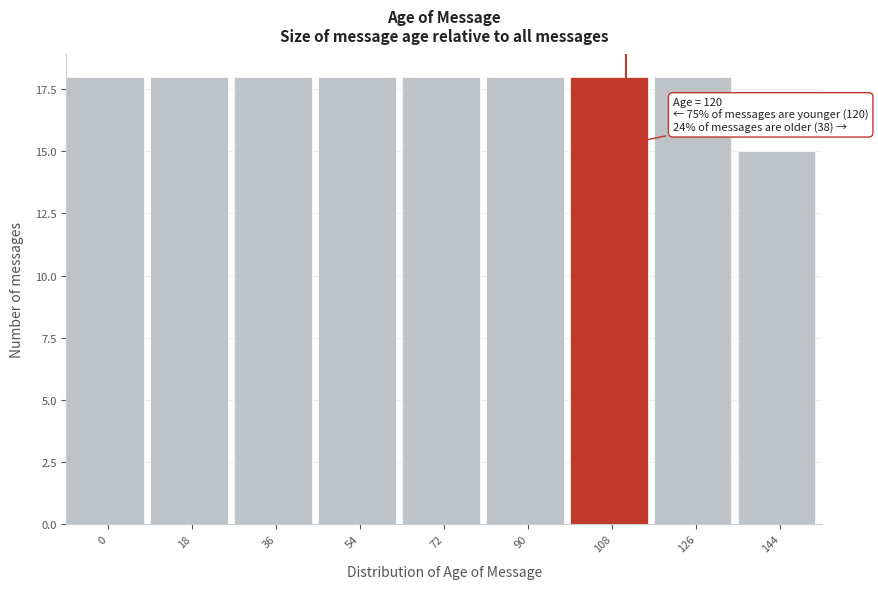

Reading left to right, extract all data points from this chart.

18	18	18	18	18	18	18	18	15